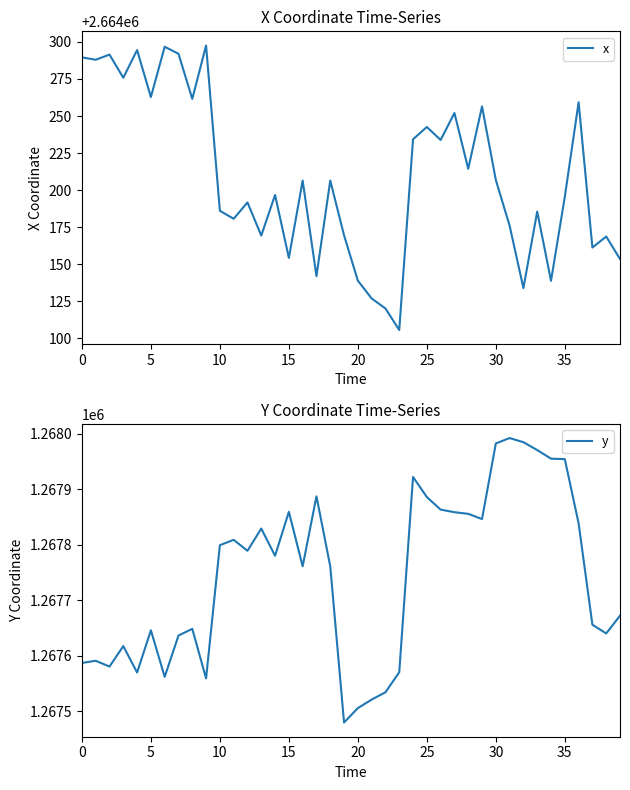

How many categories are shown in the chart?

40